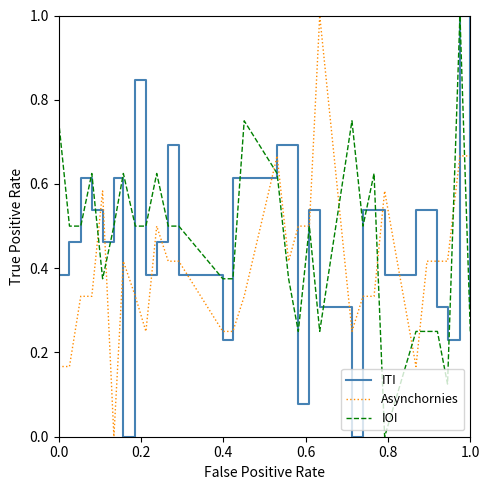

What is the maximum value shown in the chart?

1.0